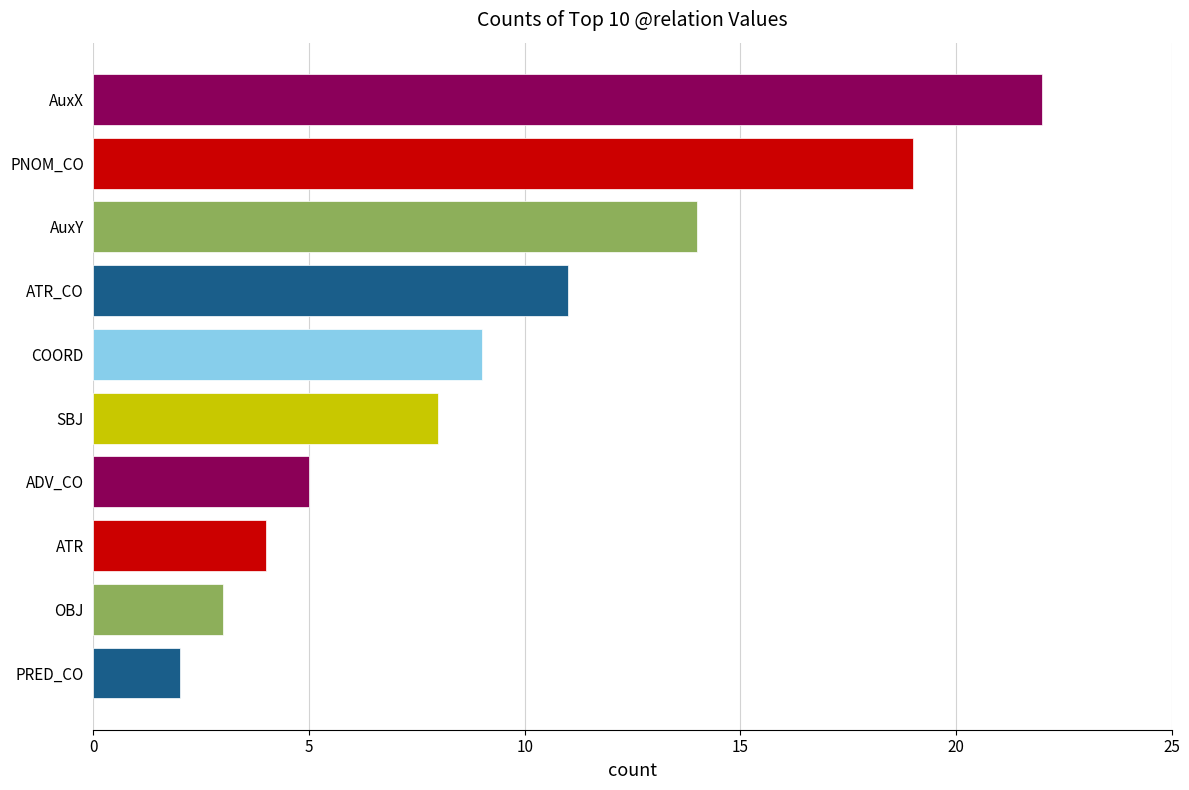

Rank the categories by value from lowest to highest.

PRED_CO, OBJ, ATR, ADV_CO, SBJ, COORD, ATR_CO, AuxY, PNOM_CO, AuxX